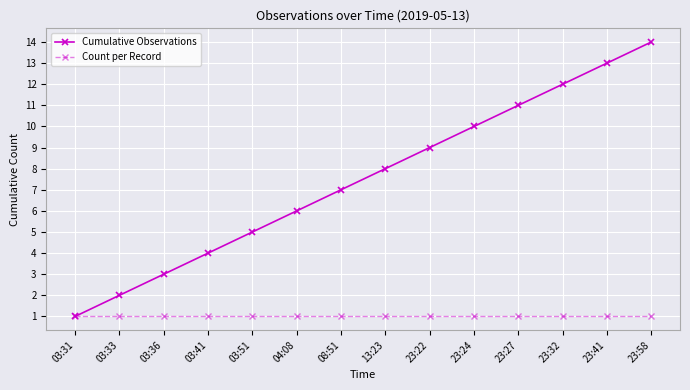

Which label corresponds to the largest value in the chart?

23:58